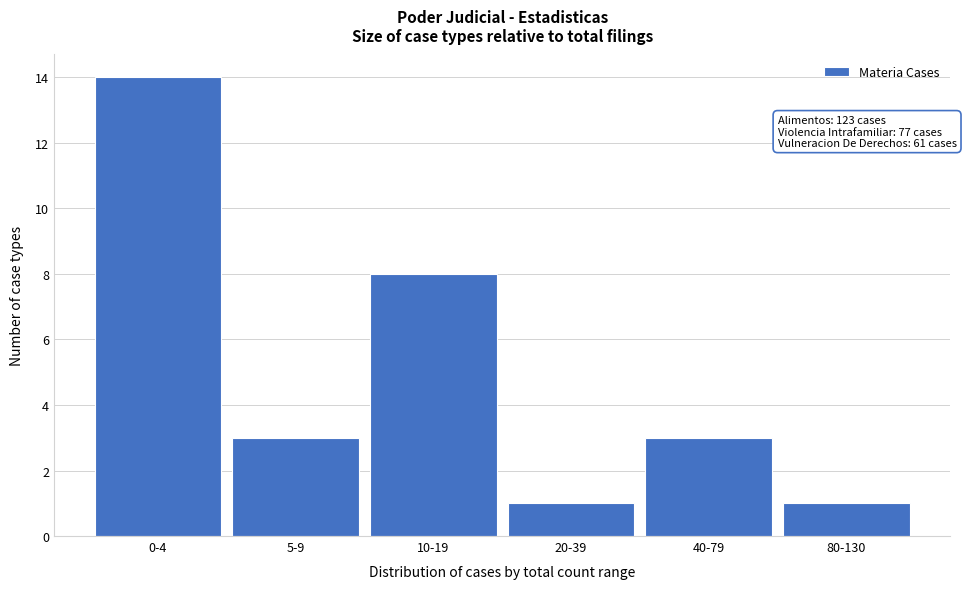

Reading left to right, transcribe all the data shown in this chart.

0-4=14	5-9=3	10-19=8	20-39=1	40-79=3	80-130=1